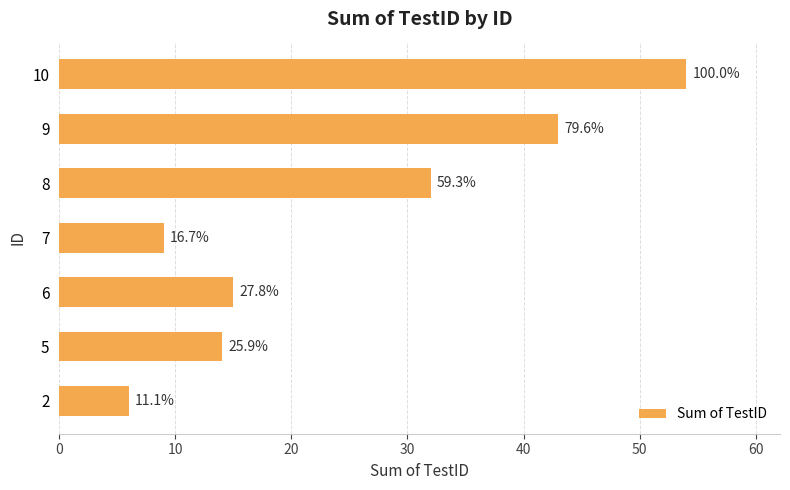

What is the maximum value shown in the chart?

54